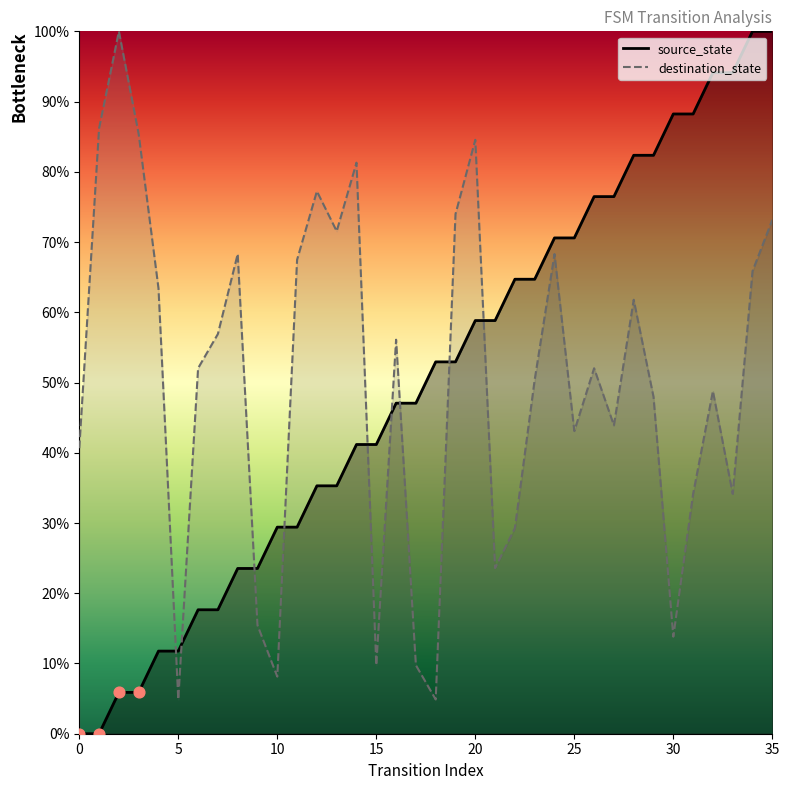

Is the value of destination_state at 30 greater than the value of source_state at 8?

No